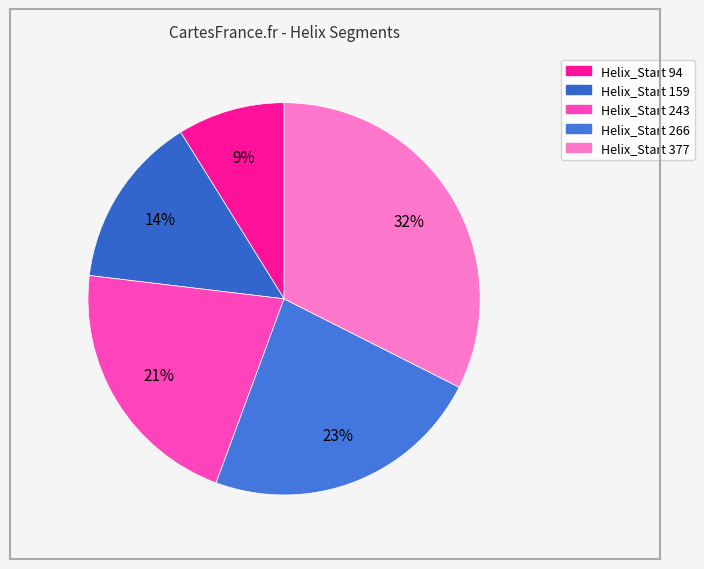

How many segments does this pie chart have?

5